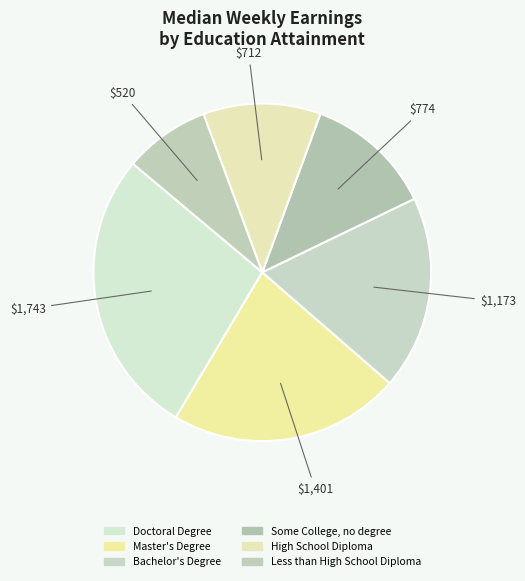

Rank the categories by value from highest to lowest.

Doctoral Degree, Master's Degree, Bachelor's Degree, Some College, no degree, High School Diploma, Less than High School Diploma